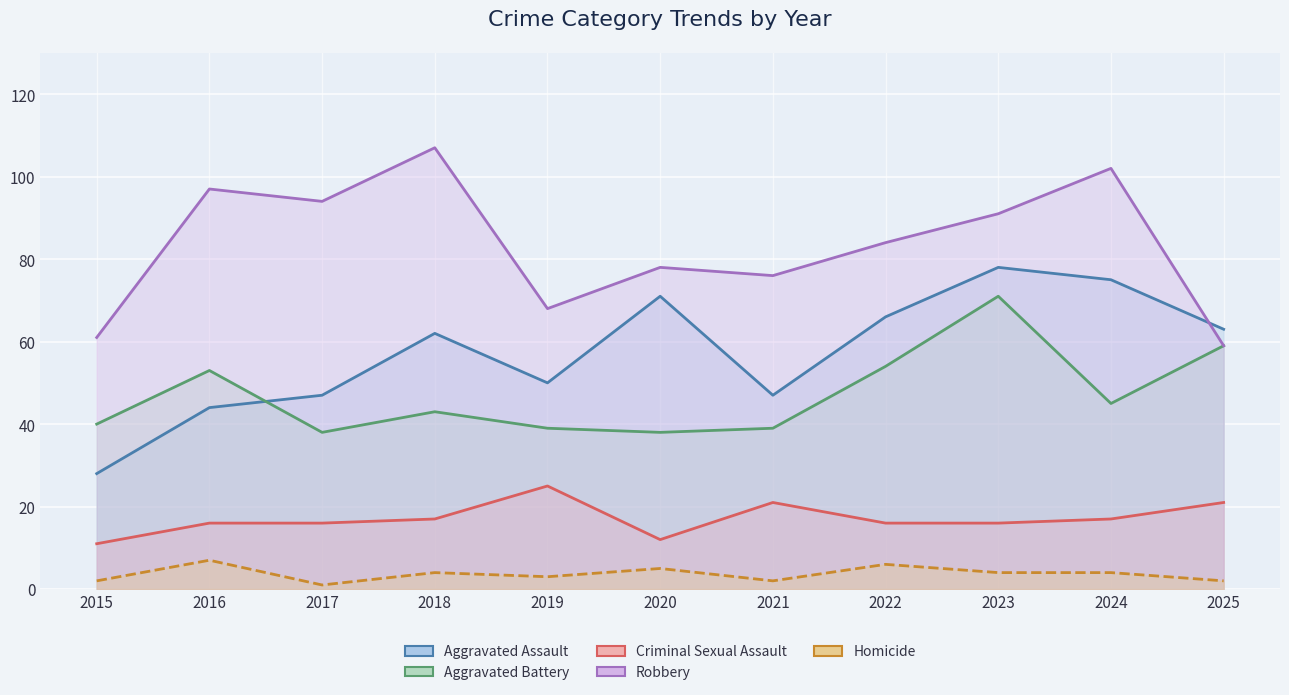

The Aggravated Battery series shows 81 at 2022. True or false?

False